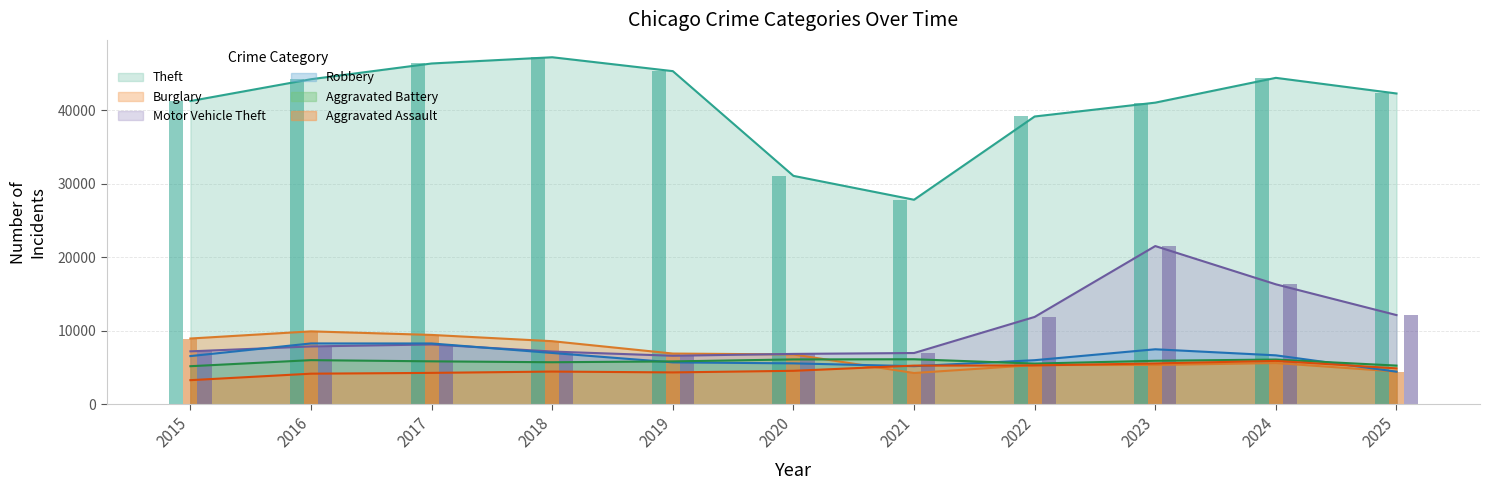

At which category is the sum across all series the highest?

2023